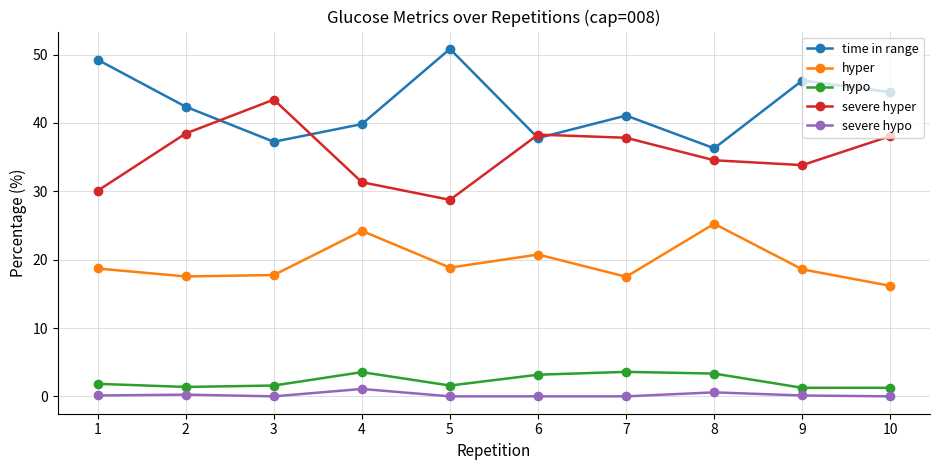

At how many categories does at least one series exceed 32?

10